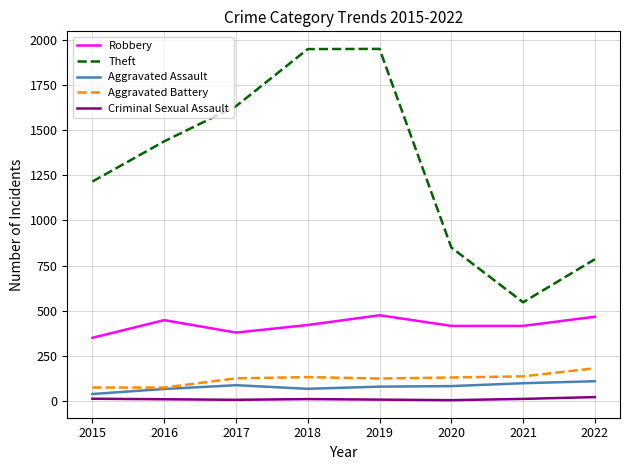

True or false: Robbery and Aggravated Assault intersect in this chart.

False